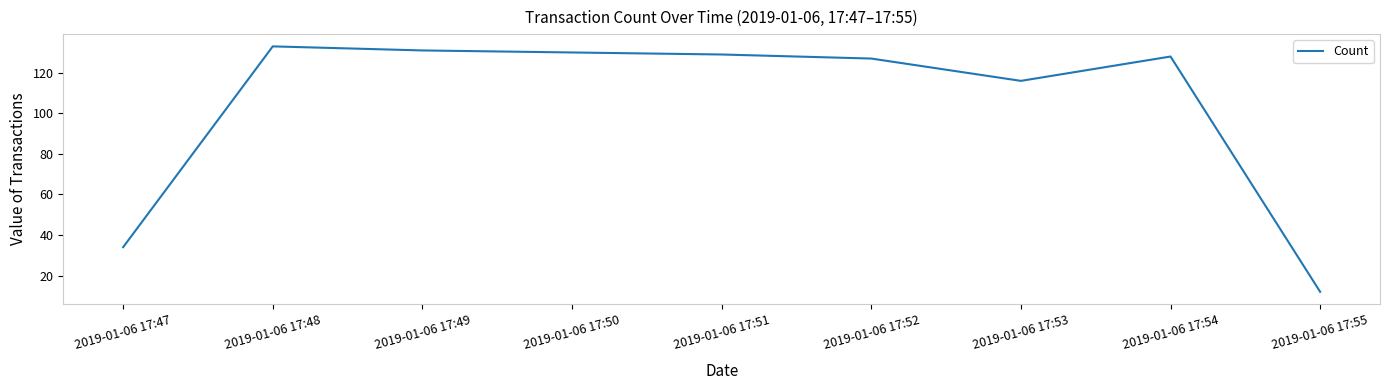

What is the difference between the values at 2019-01-06 17:53 and 2019-01-06 17:54?

12